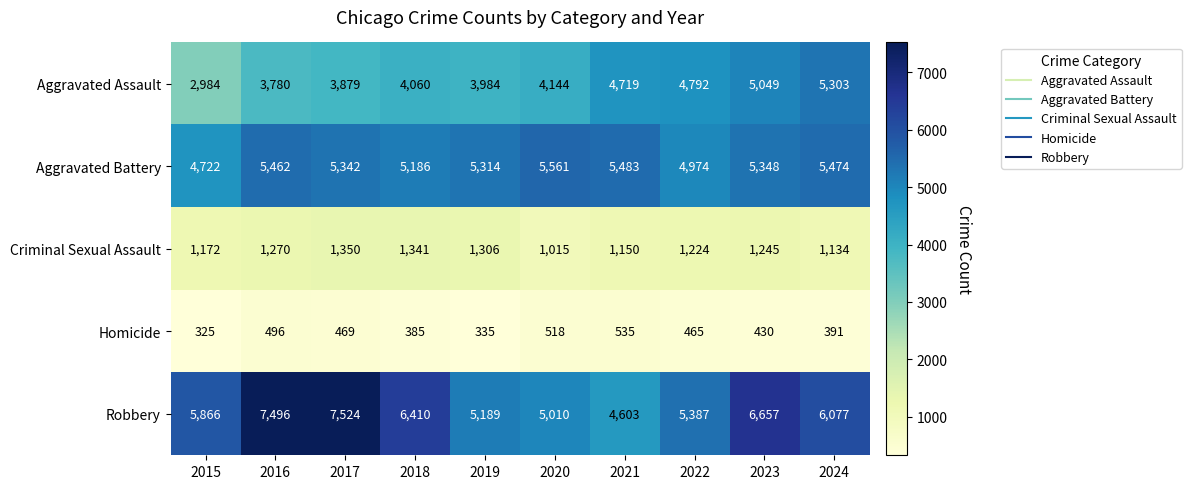

True or false: Criminal Sexual Assault has a value of 676 at 2023.

False